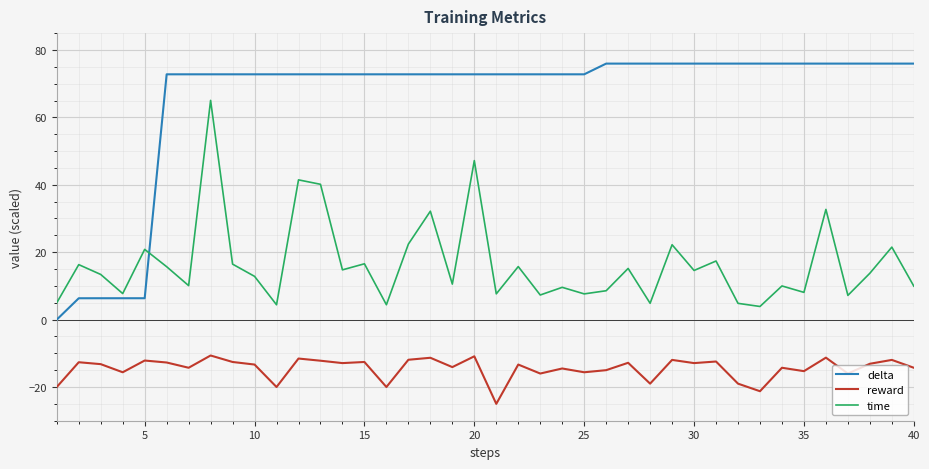

What is the smallest value displayed?

-25.0